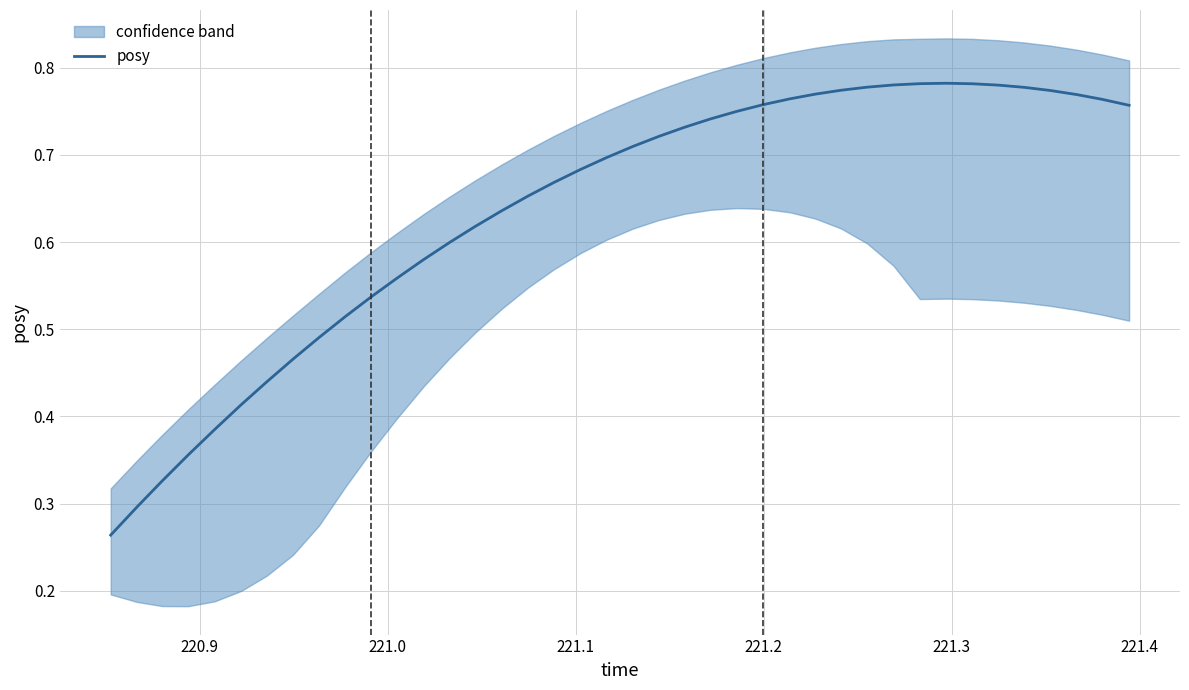

What is the difference between the maximum and second lowest values?

0.5